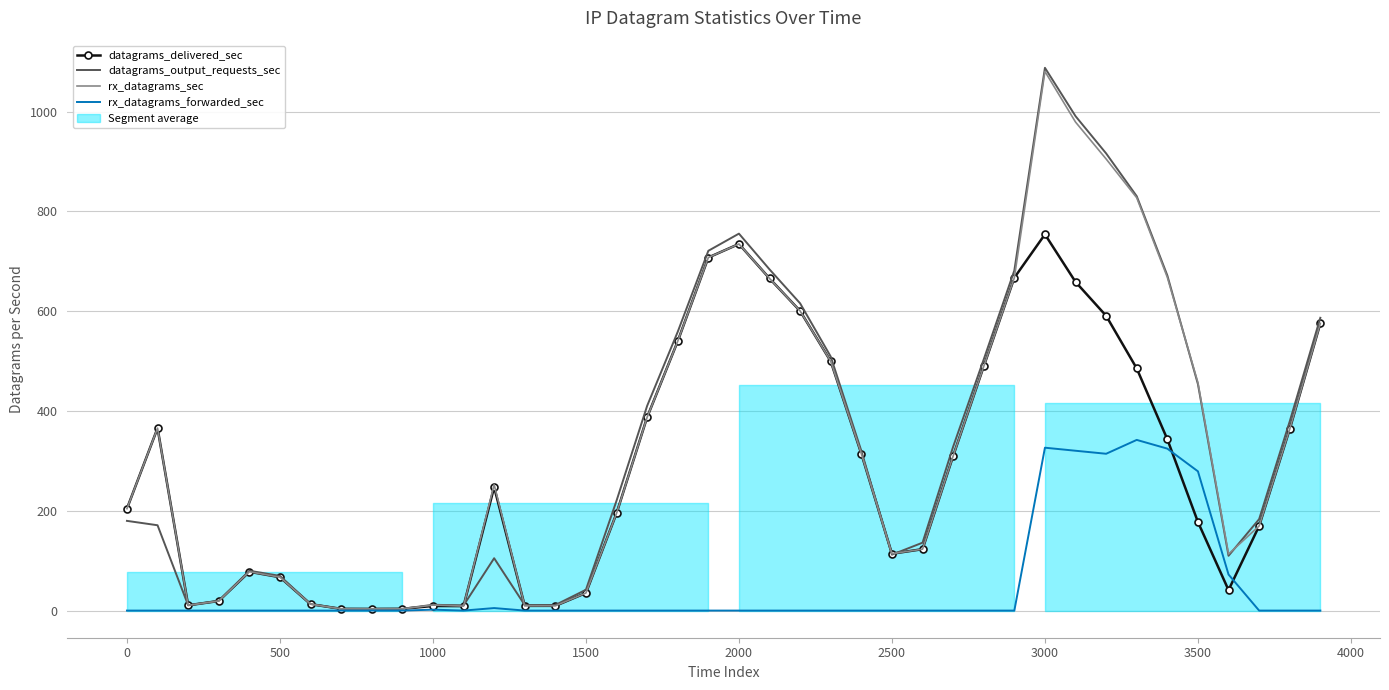

Count the number of categories in the chart.

40